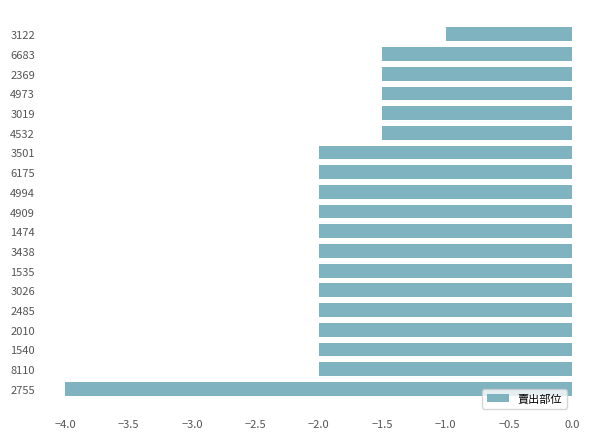

Which category has the highest value across all series?

3122